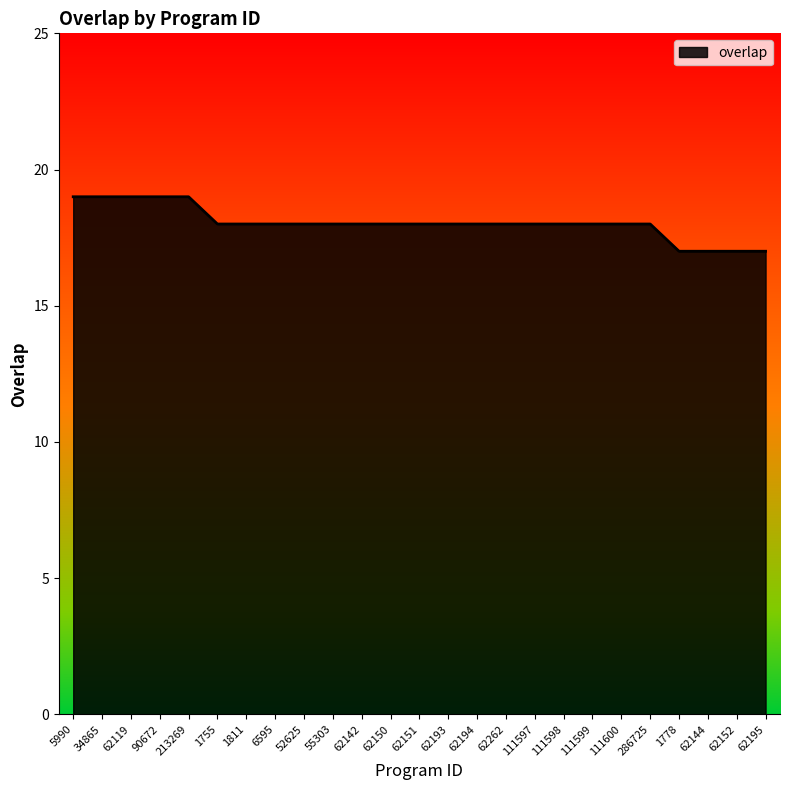

What is the smallest value displayed?

17